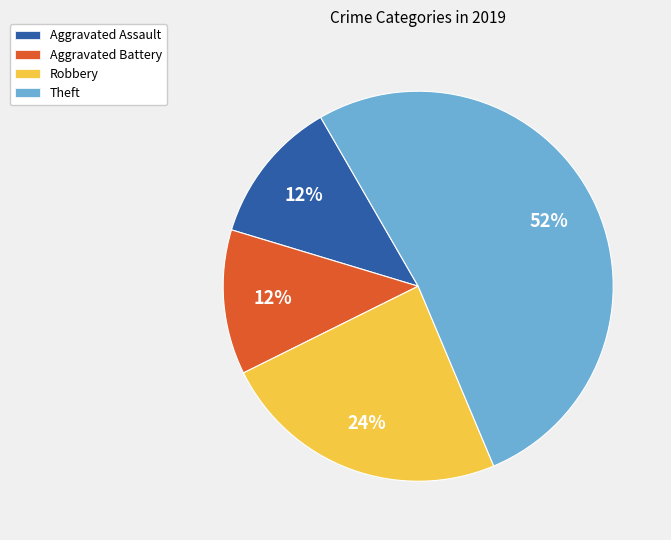

Which slice represents more than half of the pie?

Theft